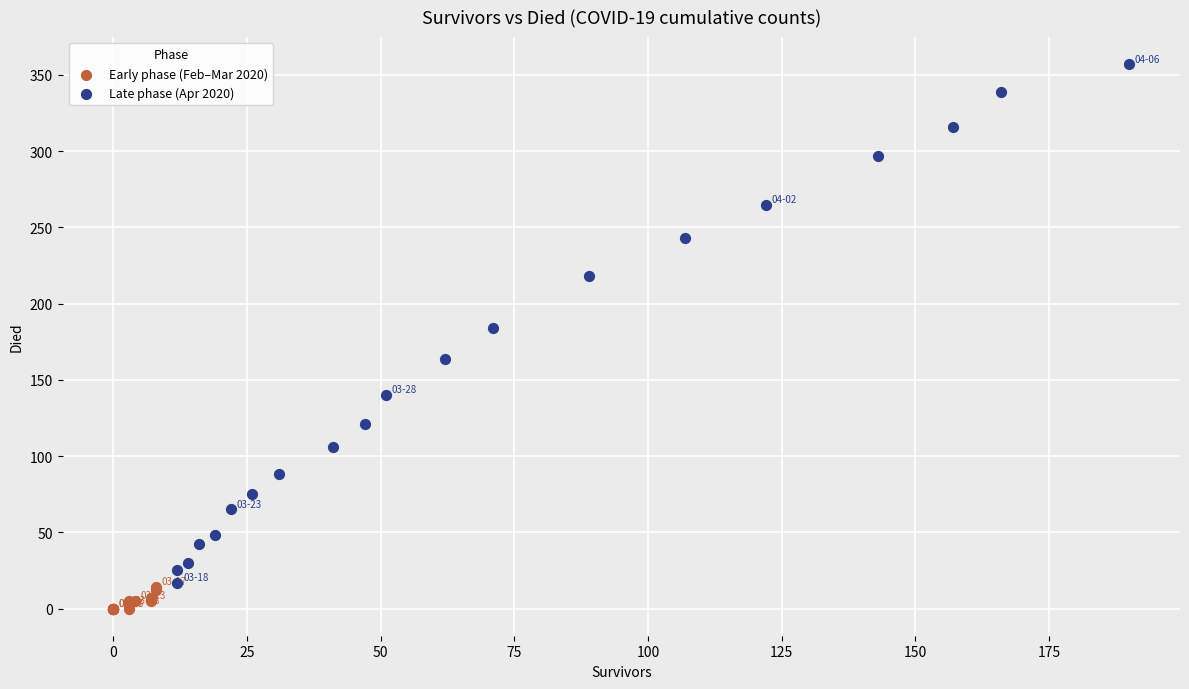

Which series contains the lowest Y value?

Early phase (Feb–Mar 2020)